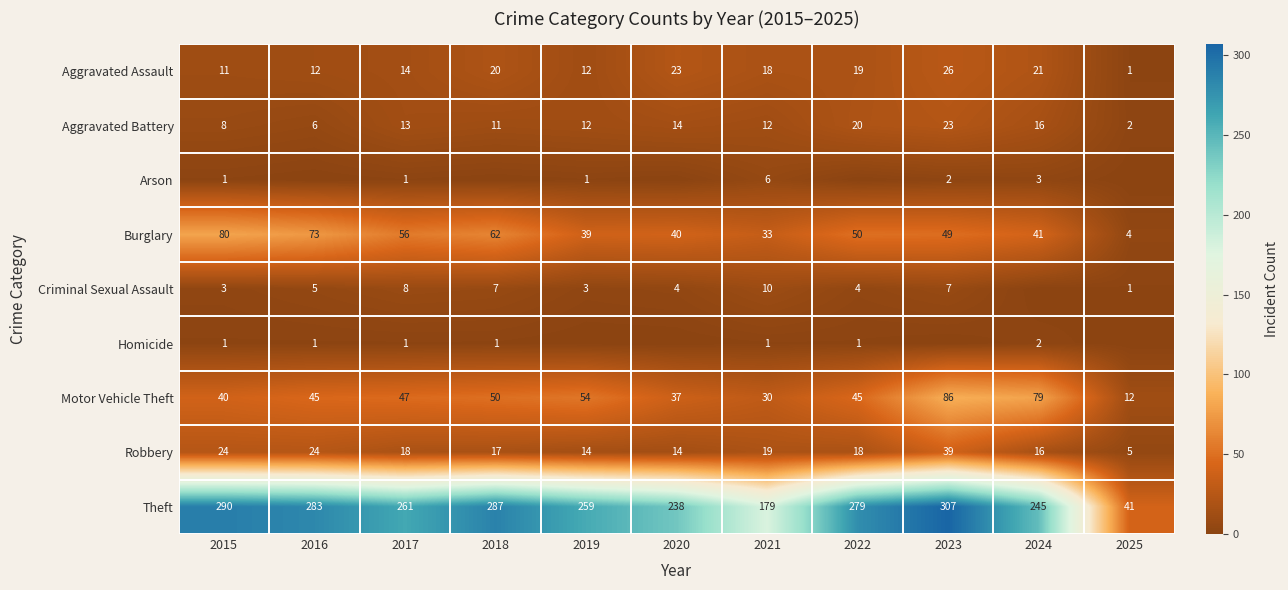

Count the number of data series in this chart.

9